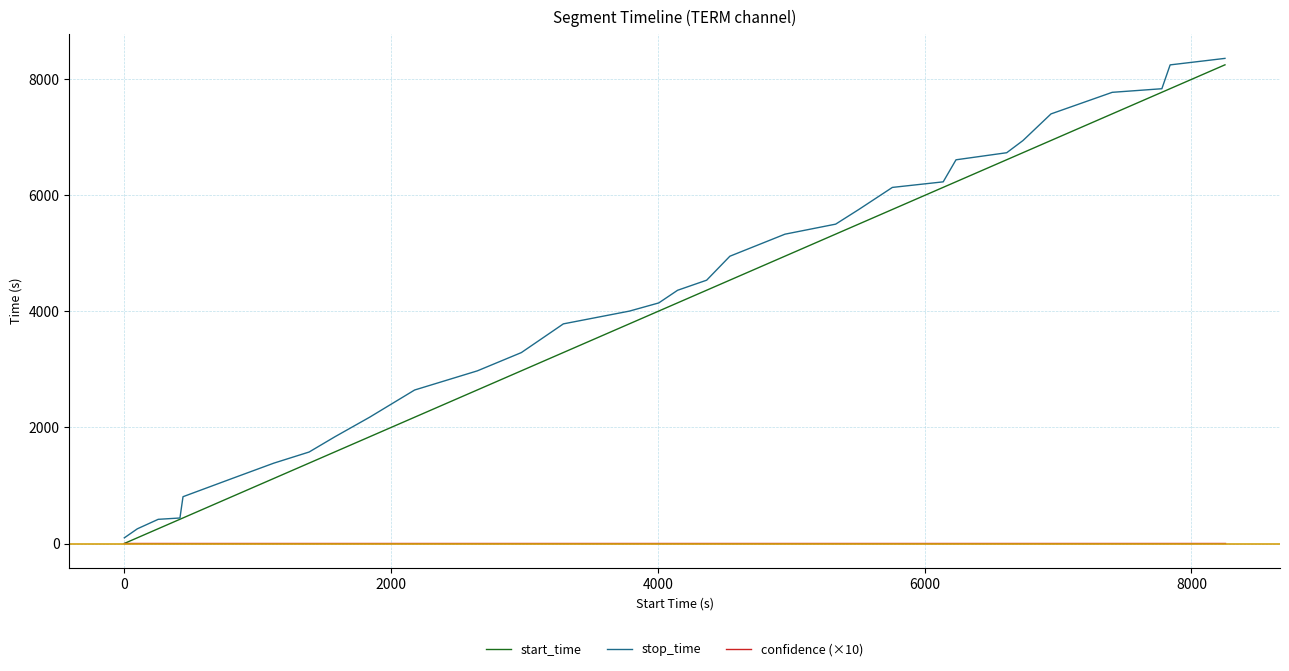

Does the chart display data point markers on the line(s)?

No